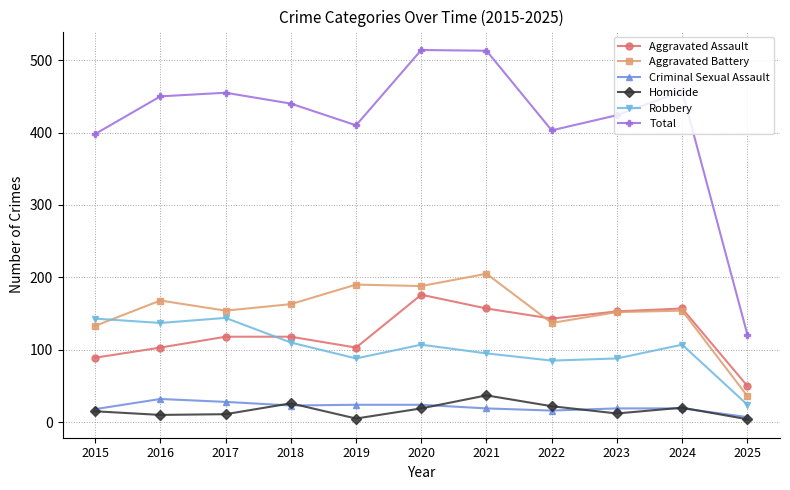

True or false: Total has a value of 455 at 2017.

True